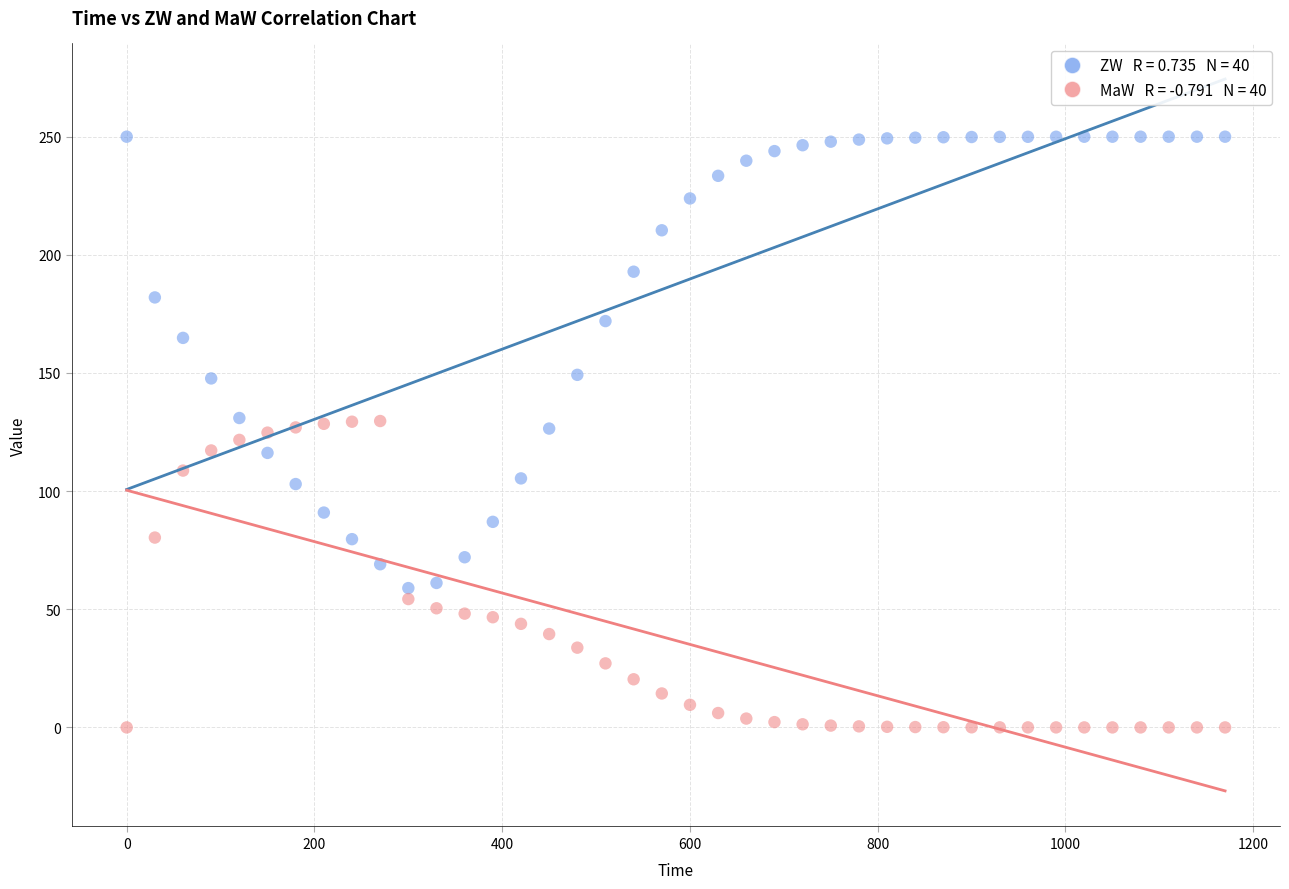

Across all data points, what is the range of Y values (max minus min)?

250.0